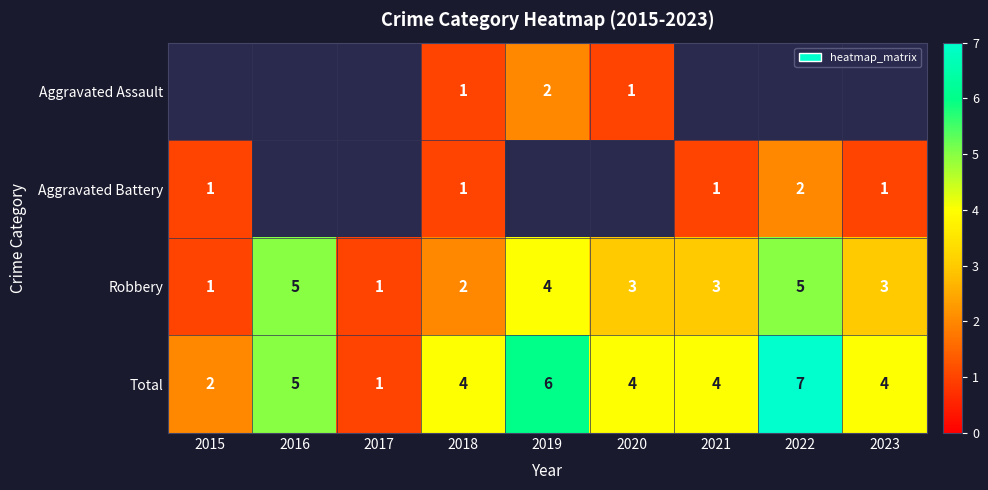

The value of Aggravated Assault at 2019 is 0.8. True or false?

False